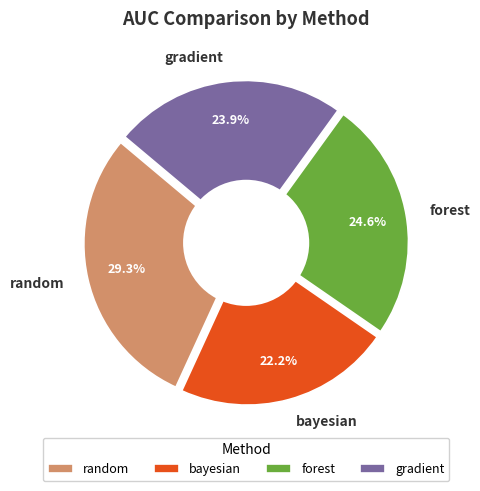

Which has a higher value, bayesian or gradient?

gradient